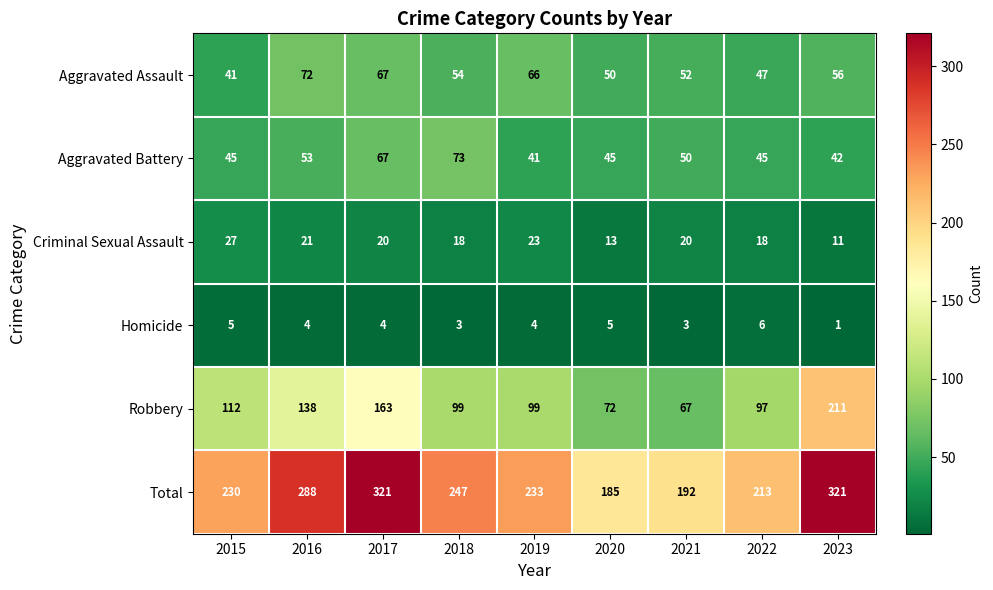

Where does the Homicide series first go above 4?

2015